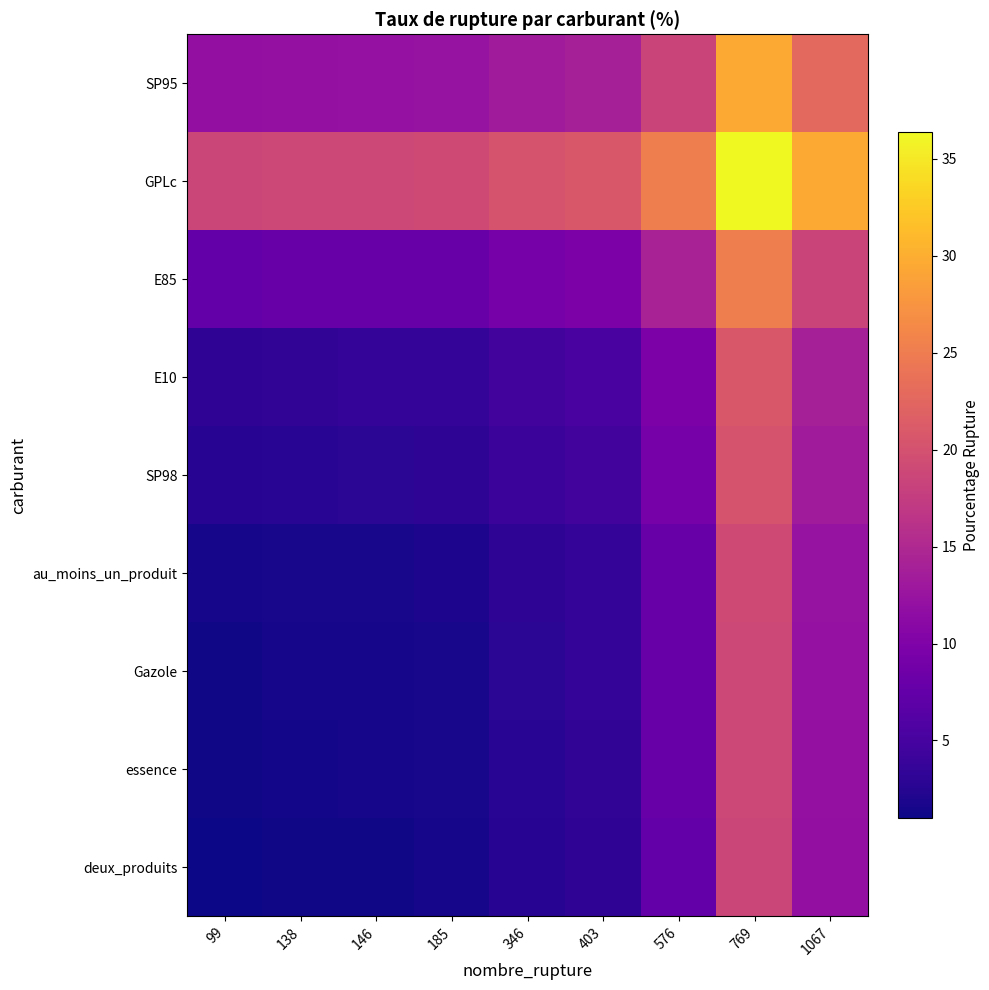

Reading left to right, transcribe all the data shown in this chart.

deux_produits: 99=1.0	138=1.2	146=1.2	185=1.4	346=2.6	403=3.1	576=7.6	769=18.7	1067=11.9
essence: 99=1.2	138=1.4	146=1.4	185=1.6	346=2.8	403=3.3	576=7.8	769=18.9	1067=12.1
Gazole: 99=1.2	138=1.4	146=1.5	185=1.7	346=2.8	403=3.4	576=7.9	769=18.9	1067=12.1
au_moins_un_produit: 99=1.4	138=1.6	146=1.7	185=1.9	346=3.0	403=3.6	576=8.1	769=19.1	1067=12.3
SP98: 99=2.6	138=2.8	146=2.8	185=3.0	346=4.2	403=4.7	576=9.2	769=20.3	1067=13.4
E10: 99=3.1	138=3.3	146=3.4	185=3.6	346=4.7	403=5.3	576=9.7	769=20.8	1067=14.0
E85: 99=7.6	138=7.8	146=7.9	185=8.1	346=9.2	403=9.7	576=14.2	769=25.3	1067=18.5
GPLc: 99=18.7	138=18.9	146=18.9	185=19.1	346=20.3	403=20.8	576=25.3	769=36.4	1067=29.5
SP95: 99=11.9	138=12.1	146=12.1	185=12.3	346=13.4	403=14.0	576=18.5	769=29.5	1067=22.7